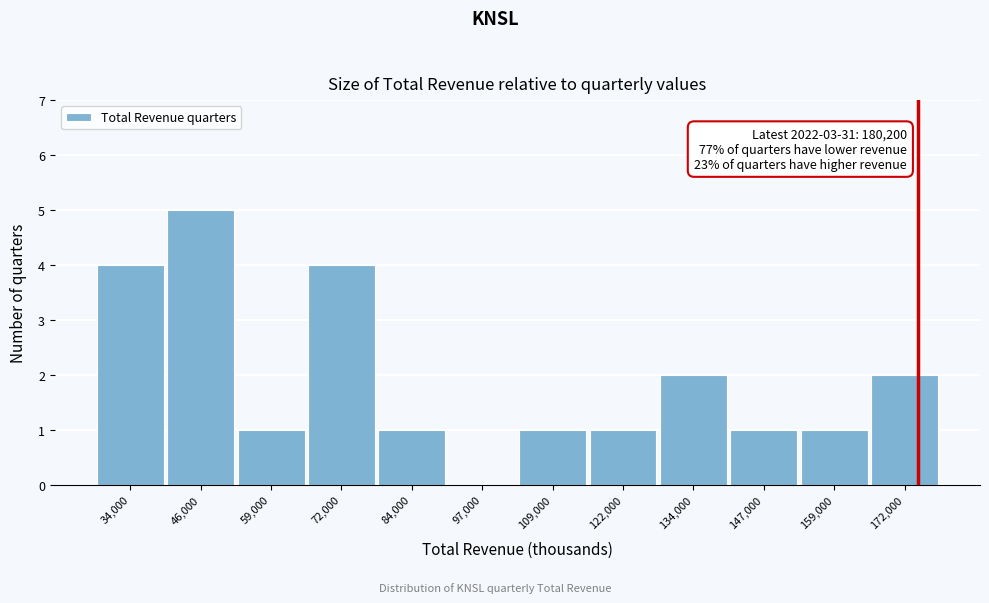

Reading right to left, transcribe all the data shown in this chart.

172,000=2	159,000=1	147,000=1	134,000=2	122,000=1	109,000=1	97,000=0	84,000=1	72,000=4	59,000=1	46,000=5	34,000=4